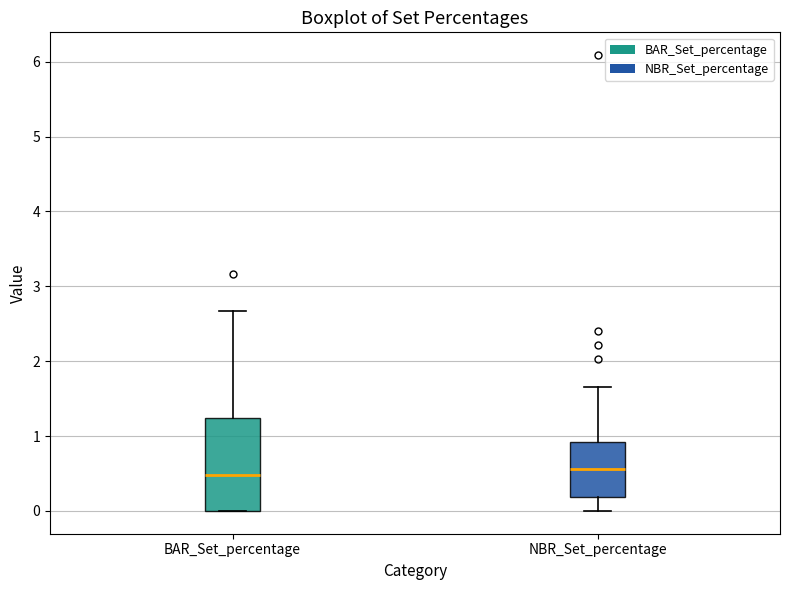

Reading left to right, transcribe this box plot: for each box, give where its median line is, the range the box spans, and where its two whiskers end, as read against the y-axis. The values are not printed on the chart, so give them approximately, as read against the axis.

BAR_Set_percentage: median 0.5, box 0.0 to 1.2, whiskers 0.0 to 2.7
NBR_Set_percentage: median 0.6, box 0.2 to 0.9, whiskers 0.0 to 1.7